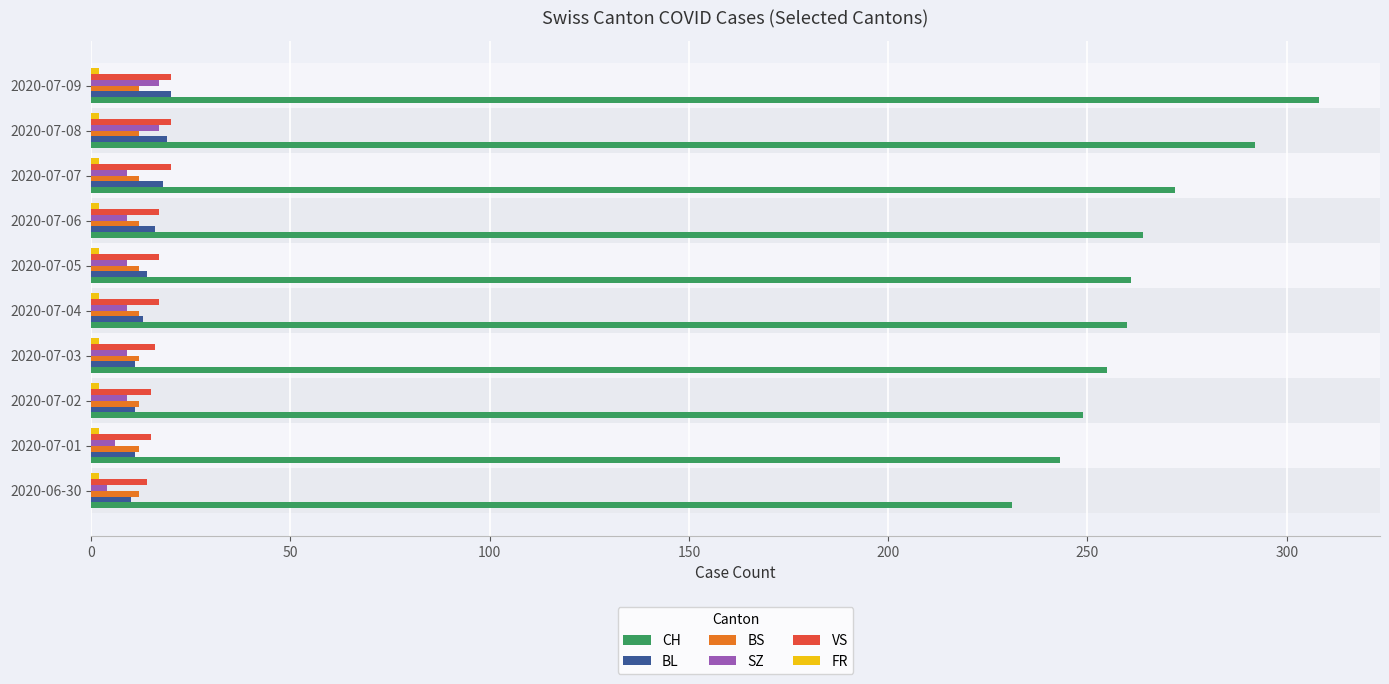

Between 2020-07-06 and 2020-07-09, which series saw the biggest shift?

CH